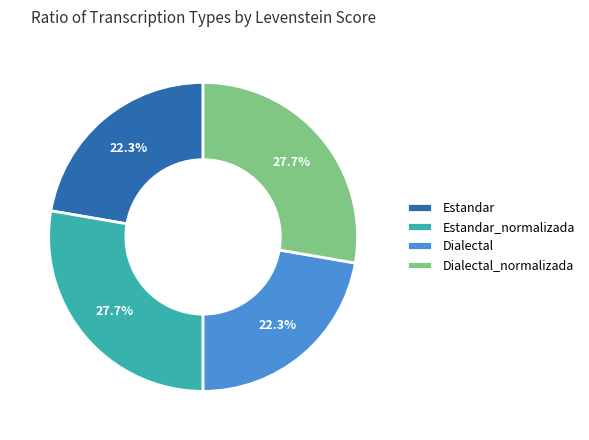

To the nearest percent, what portion does Estandar represent?

22%